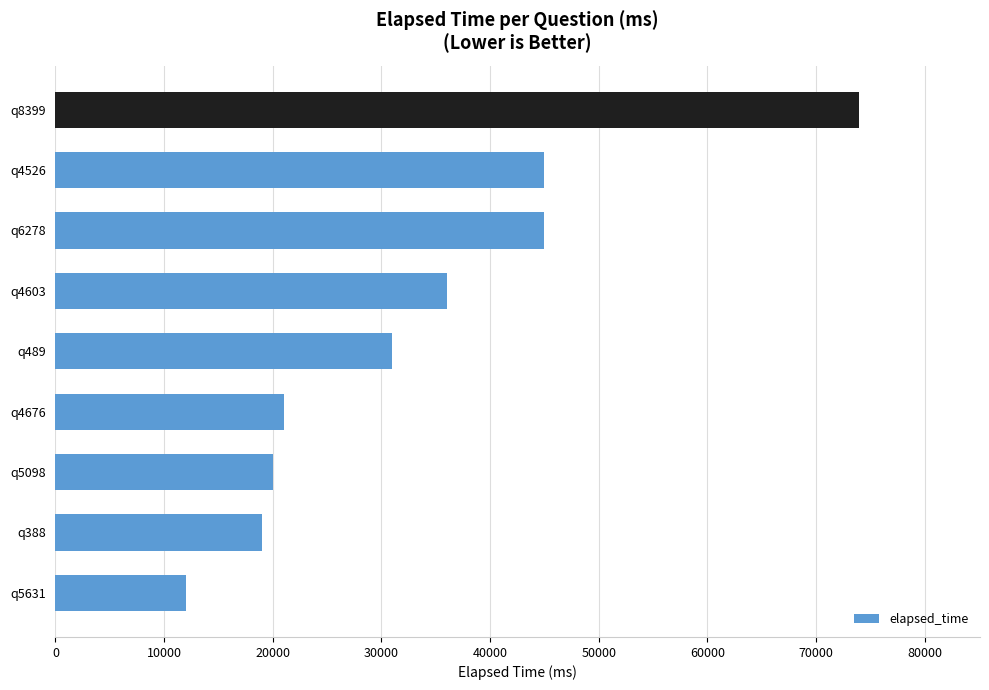

Approximately how many times larger is the value at q4603 compared to q489?

1.2